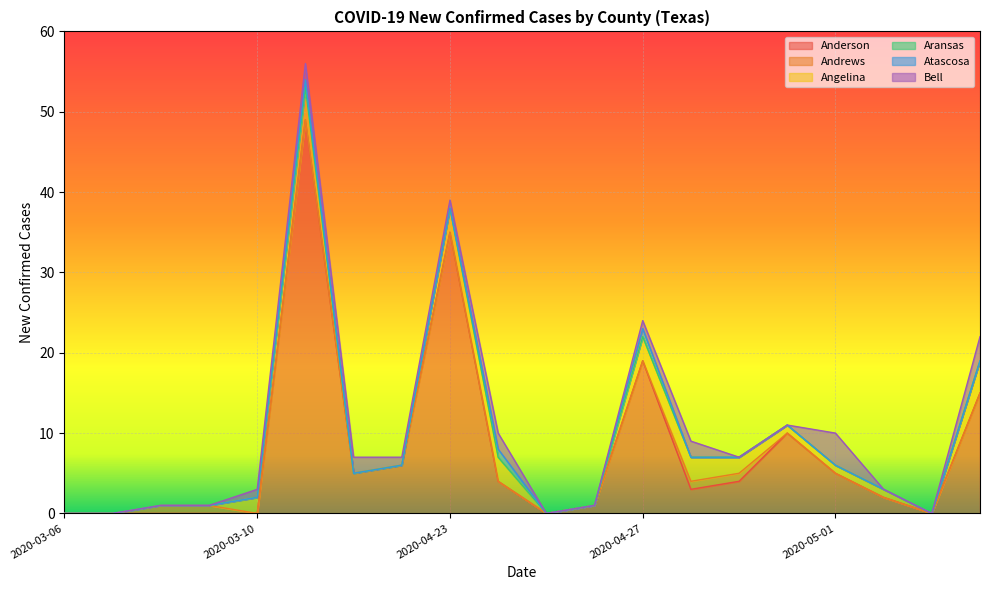

Count the Bell values in the range 0 to 2.

18